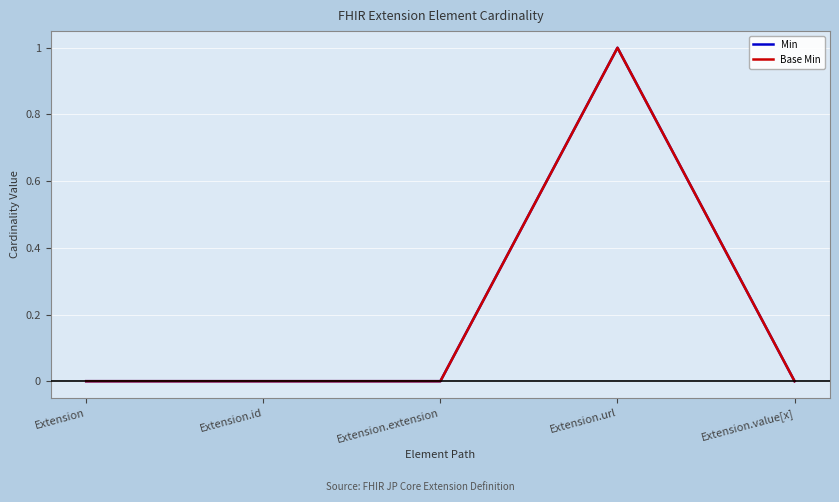

True or false: Min and Base Min intersect in this chart.

False